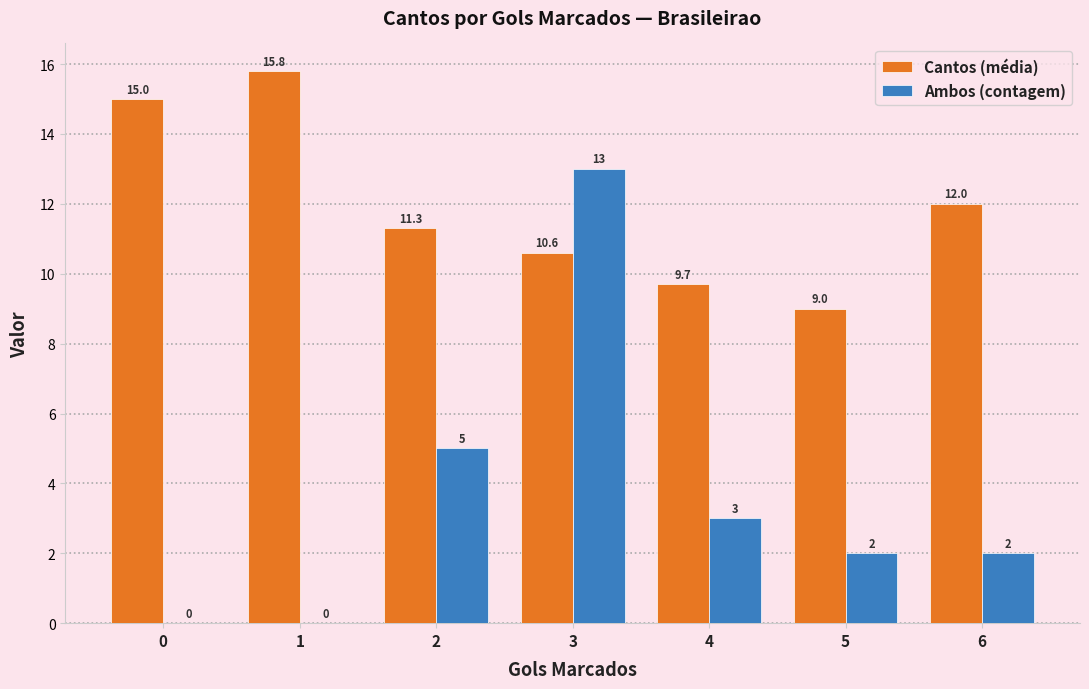

What are all the series names shown in the legend?

Cantos (média), Ambos (contagem)